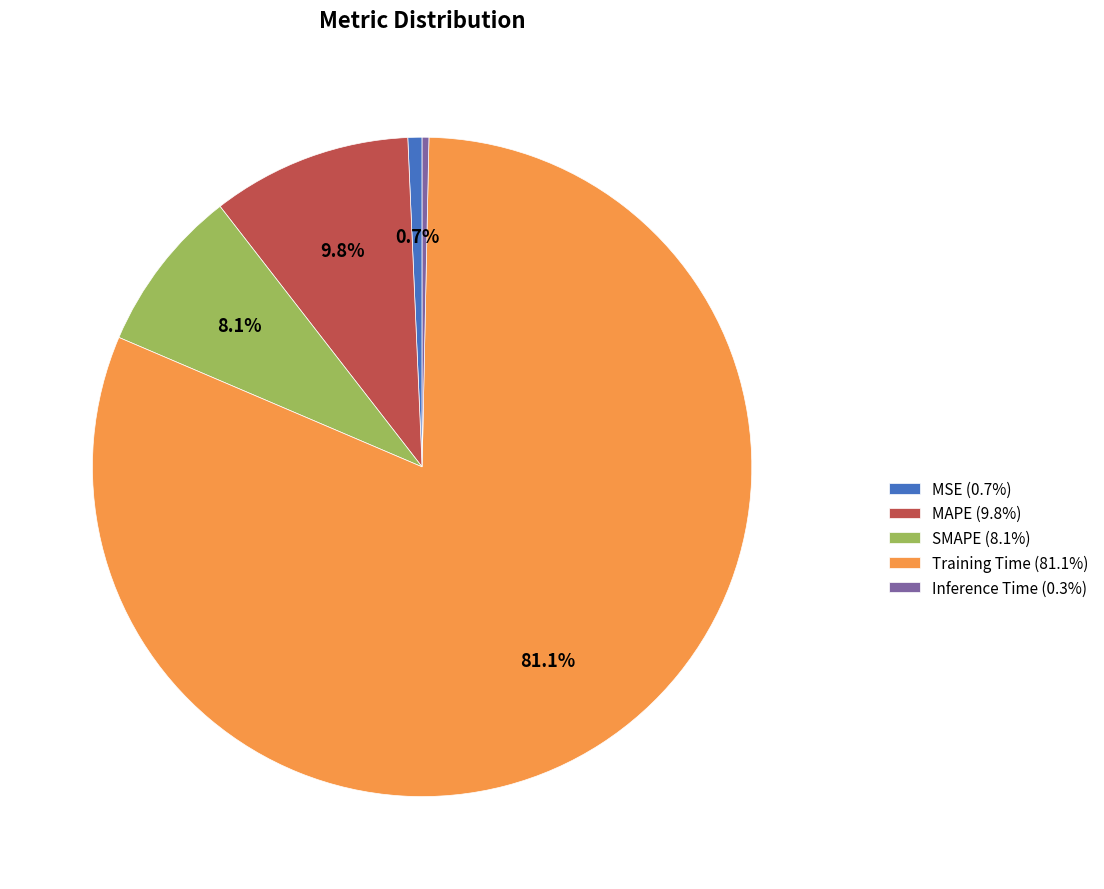

Count the number of slices in the pie.

5